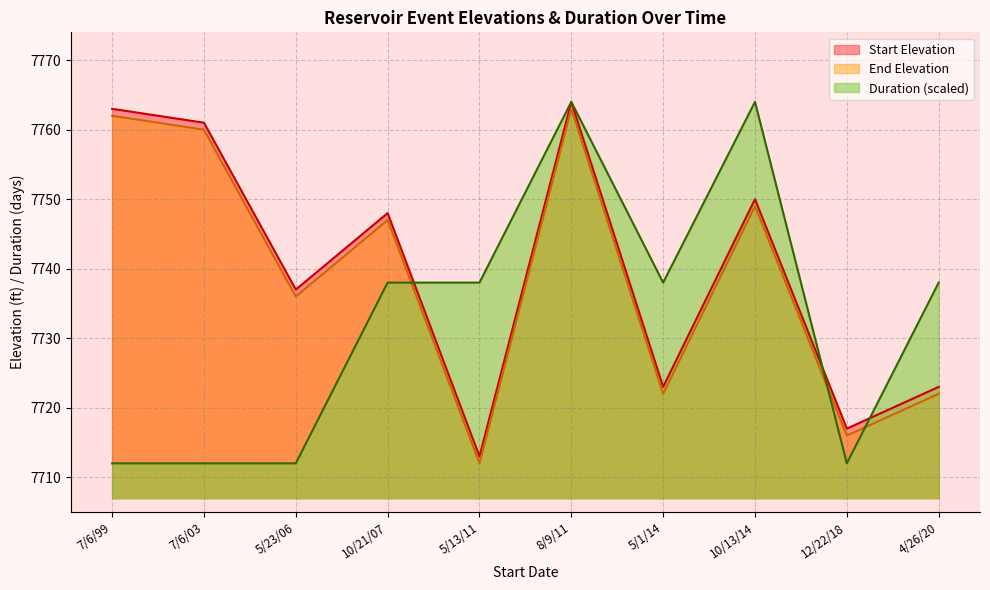

What is the spread (max minus min) of values at 7/6/03?

49